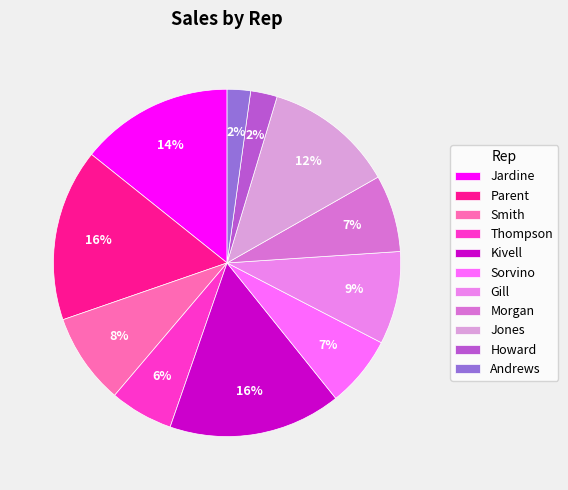

Does any single category account for the majority?

No